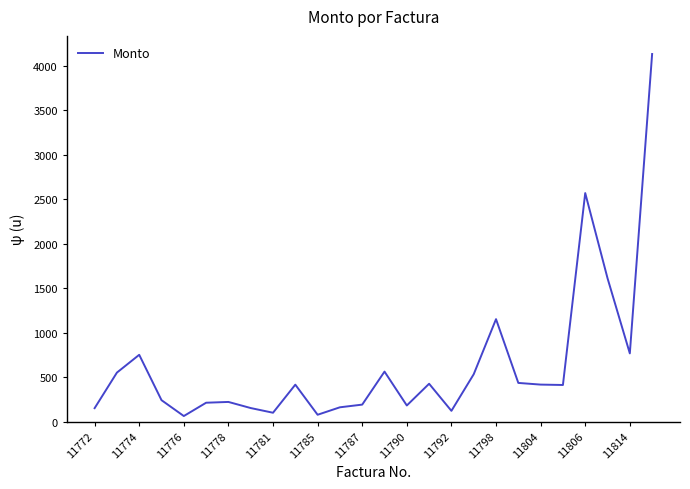

What is the difference between the maximum and minimum values?

4071.0